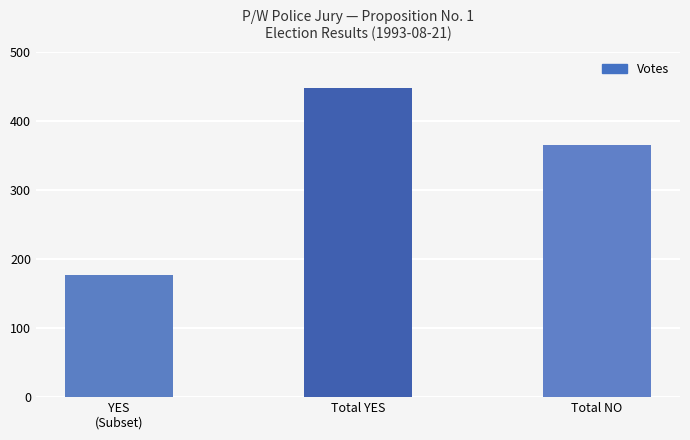

Reading left to right, what are all the values shown in this chart?

YES
(Subset)=177	Total YES=448	Total NO=365